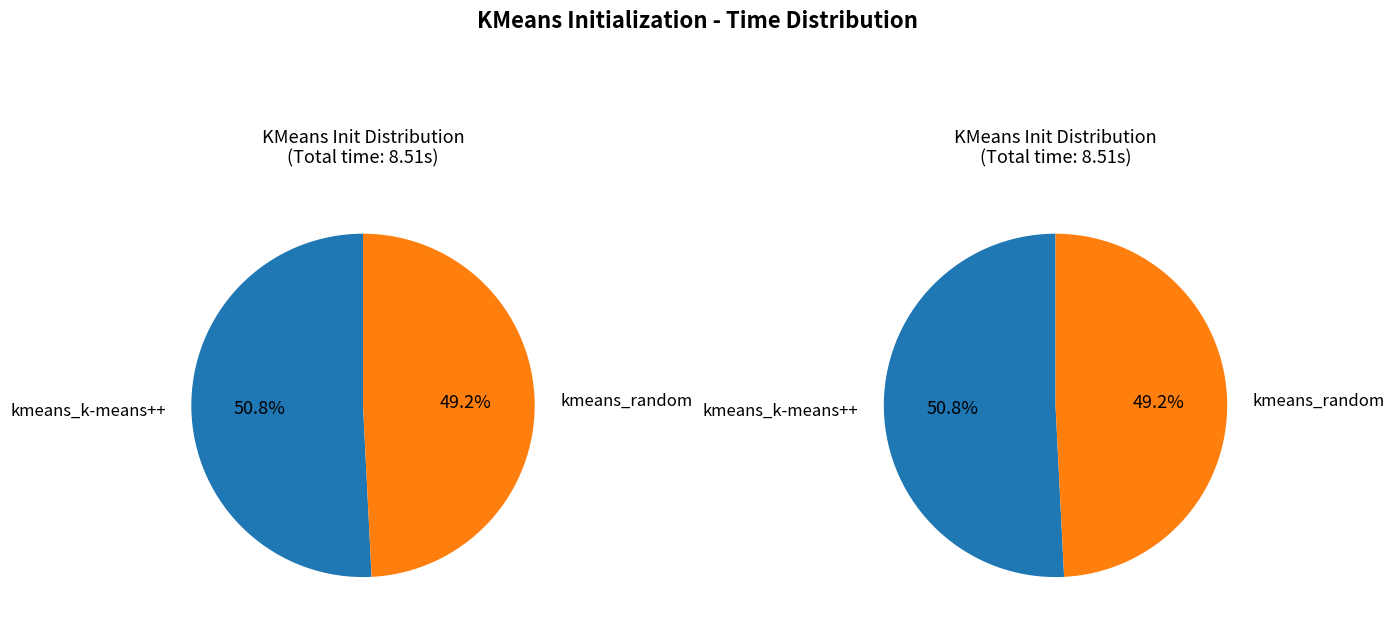

What portion of the pie excludes kmeans_k-means++?

49.2%